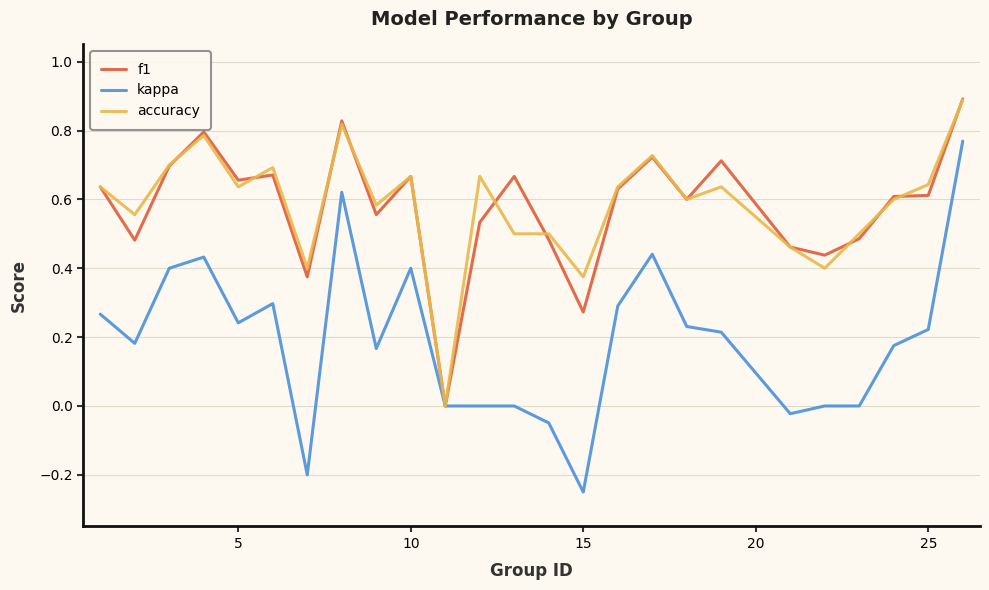

Rank the series by their maximum value, from lowest to highest.

kappa, accuracy, f1